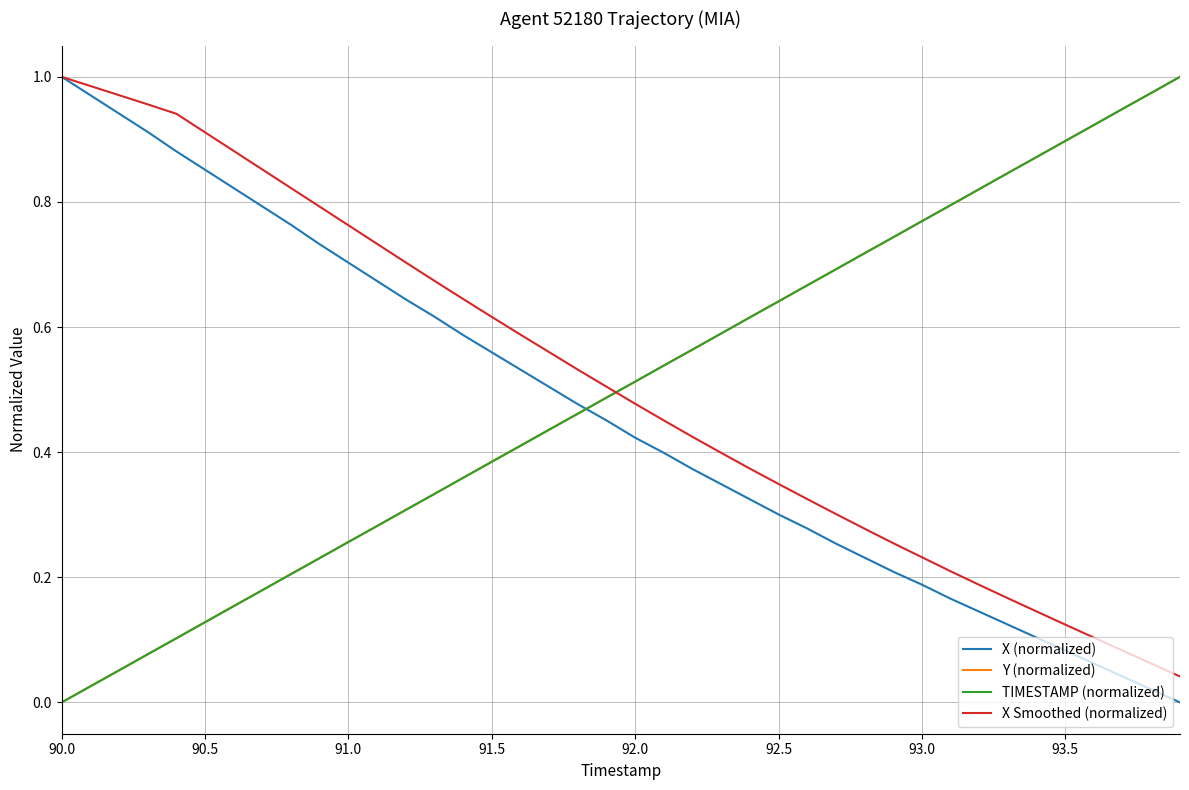

True or false: TIMESTAMP (normalized) and X Smoothed (normalized) cross at least once.

True